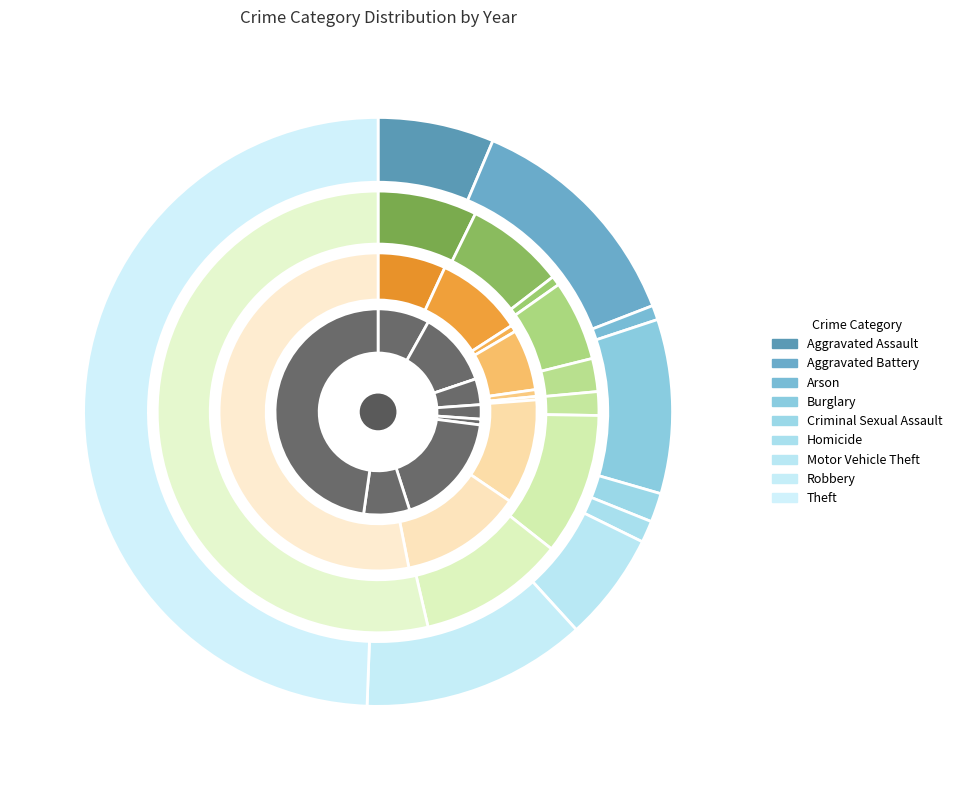

Which category has the biggest portion of the pie?

Theft